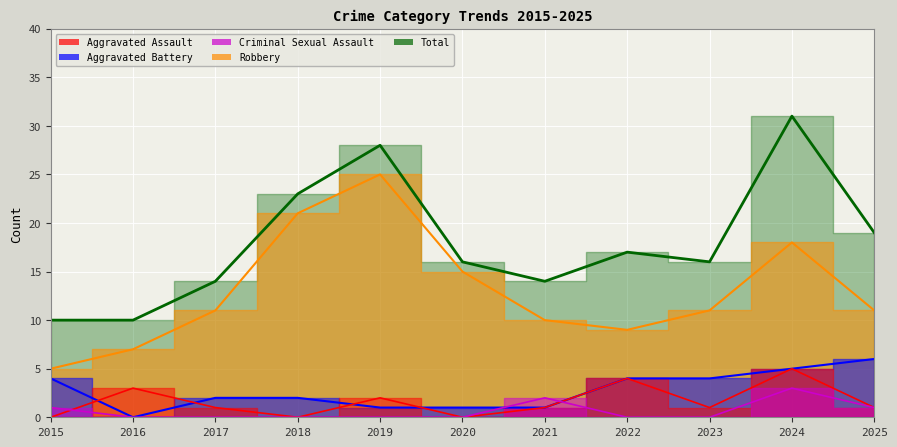

Reading left to right, transcribe all the data shown in this chart.

Aggravated Assault: 2015=0	2016=3	2017=1	2018=0	2019=2	2020=0	2021=1	2022=4	2023=1	2024=5	2025=1
Aggravated Battery: 2015=4	2016=0	2017=2	2018=2	2019=1	2020=1	2021=1	2022=4	2023=4	2024=5	2025=6
Criminal Sexual Assault: 2015=1	2016=0	2017=0	2018=0	2019=0	2020=0	2021=2	2022=0	2023=0	2024=3	2025=1
Robbery: 2015=5	2016=7	2017=11	2018=21	2019=25	2020=15	2021=10	2022=9	2023=11	2024=18	2025=11
Total: 2015=10	2016=10	2017=14	2018=23	2019=28	2020=16	2021=14	2022=17	2023=16	2024=31	2025=19